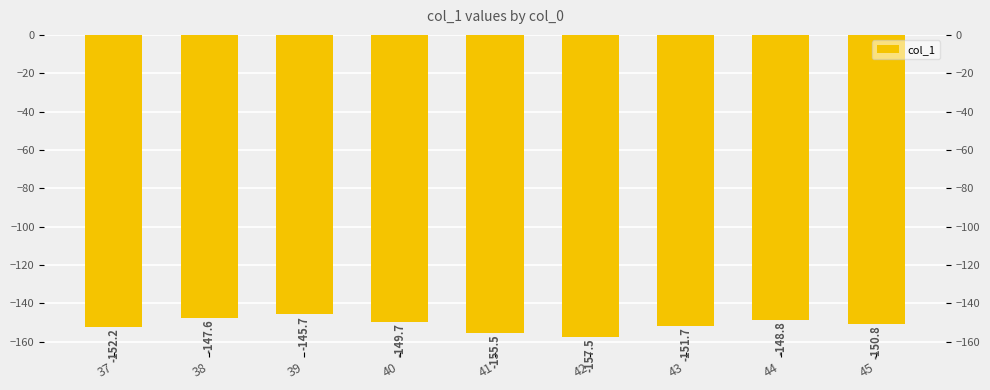

Which category has the highest value across all series?

39